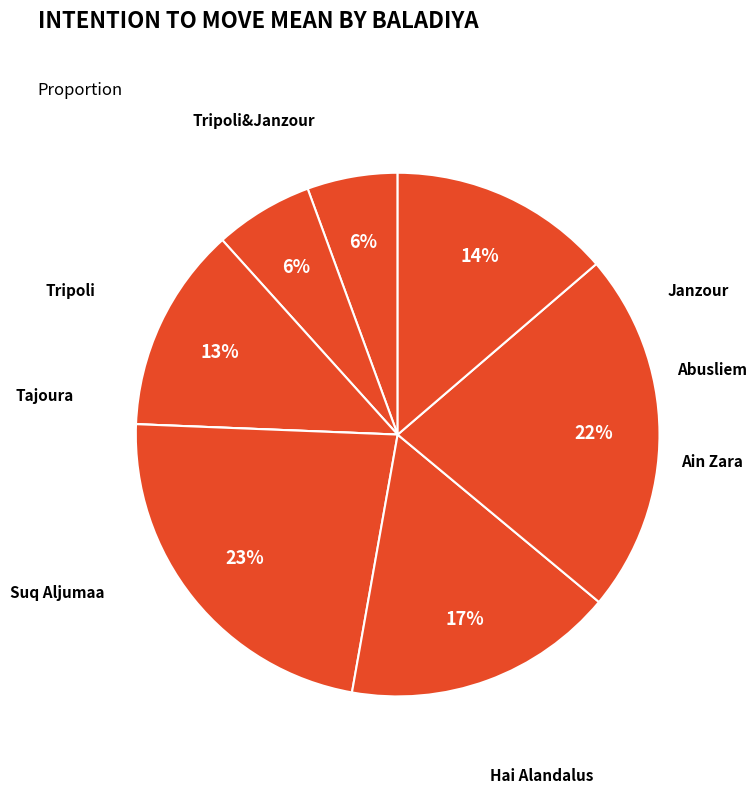

Does Abusliem account for over 50% of the chart?

No